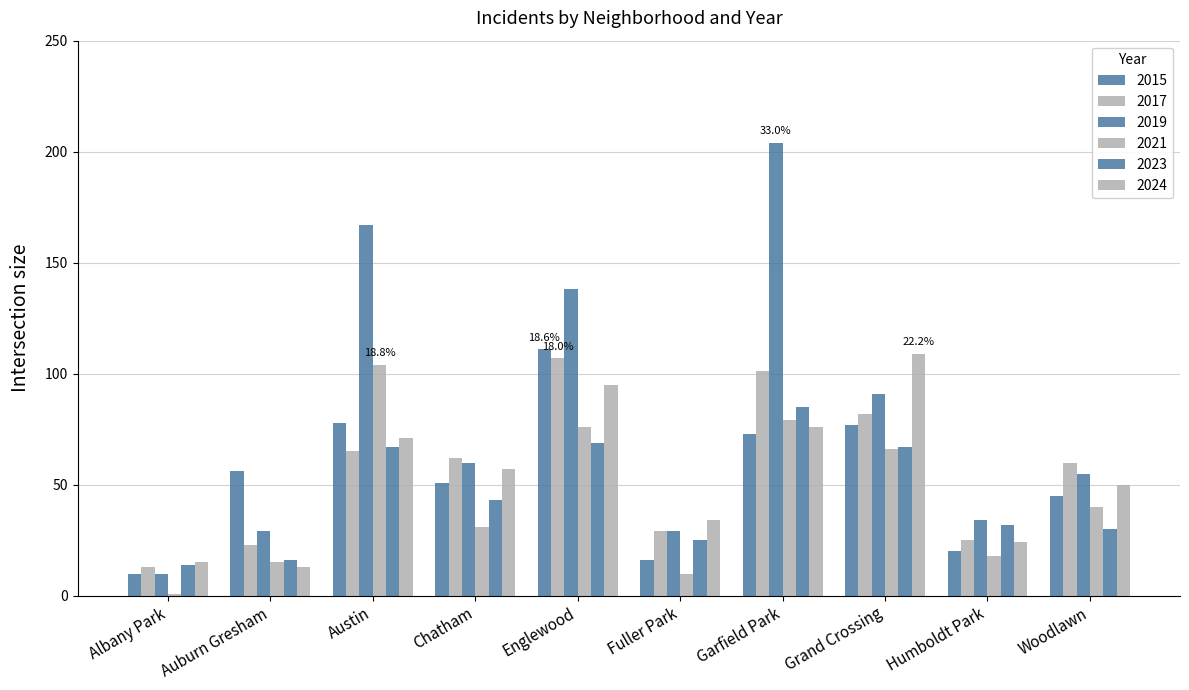

How many bars are there in total?

60